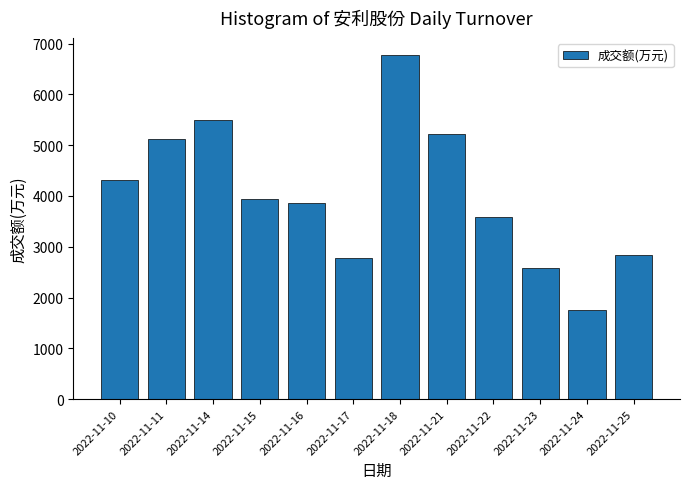

The value at 2022-11-17 is 1652. True or false?

False